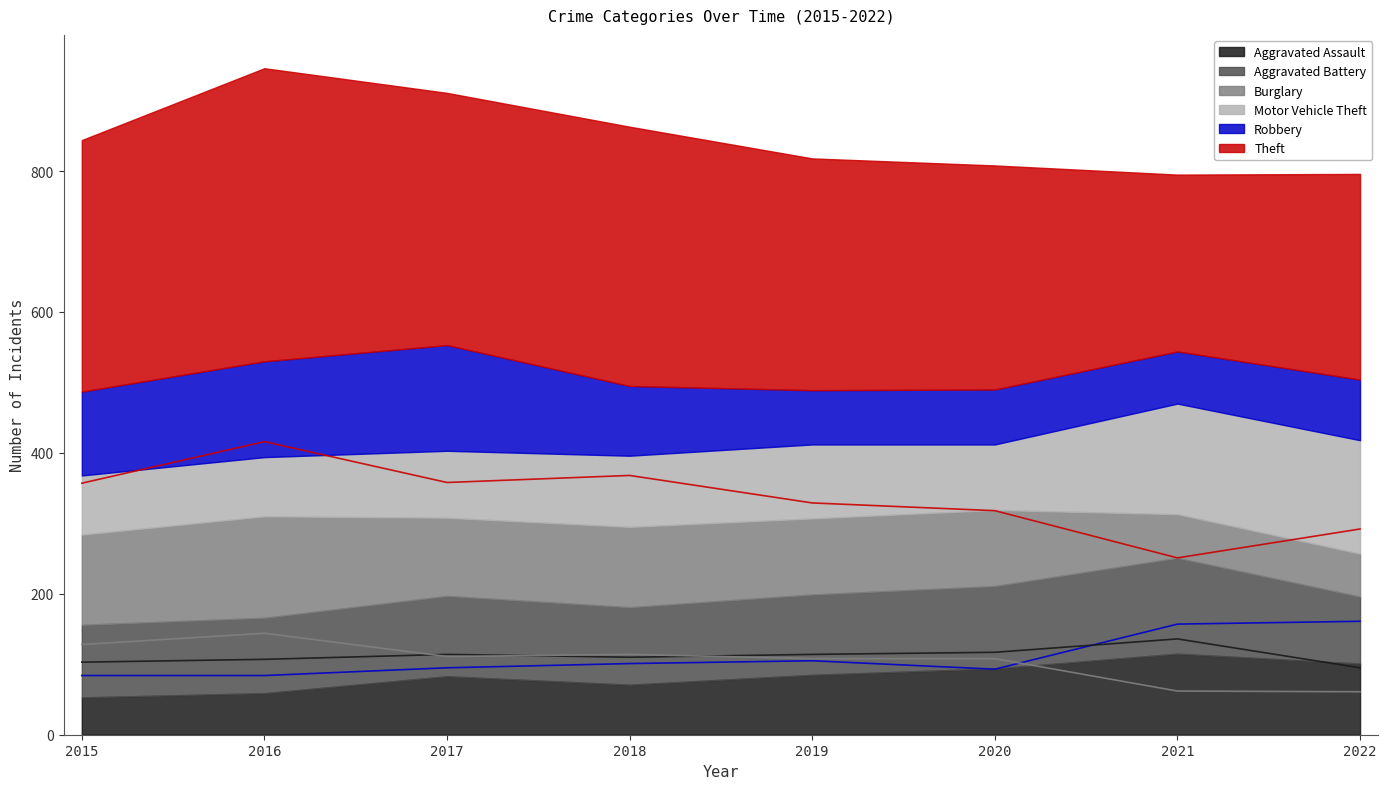

How many lines are shown in the chart?

4